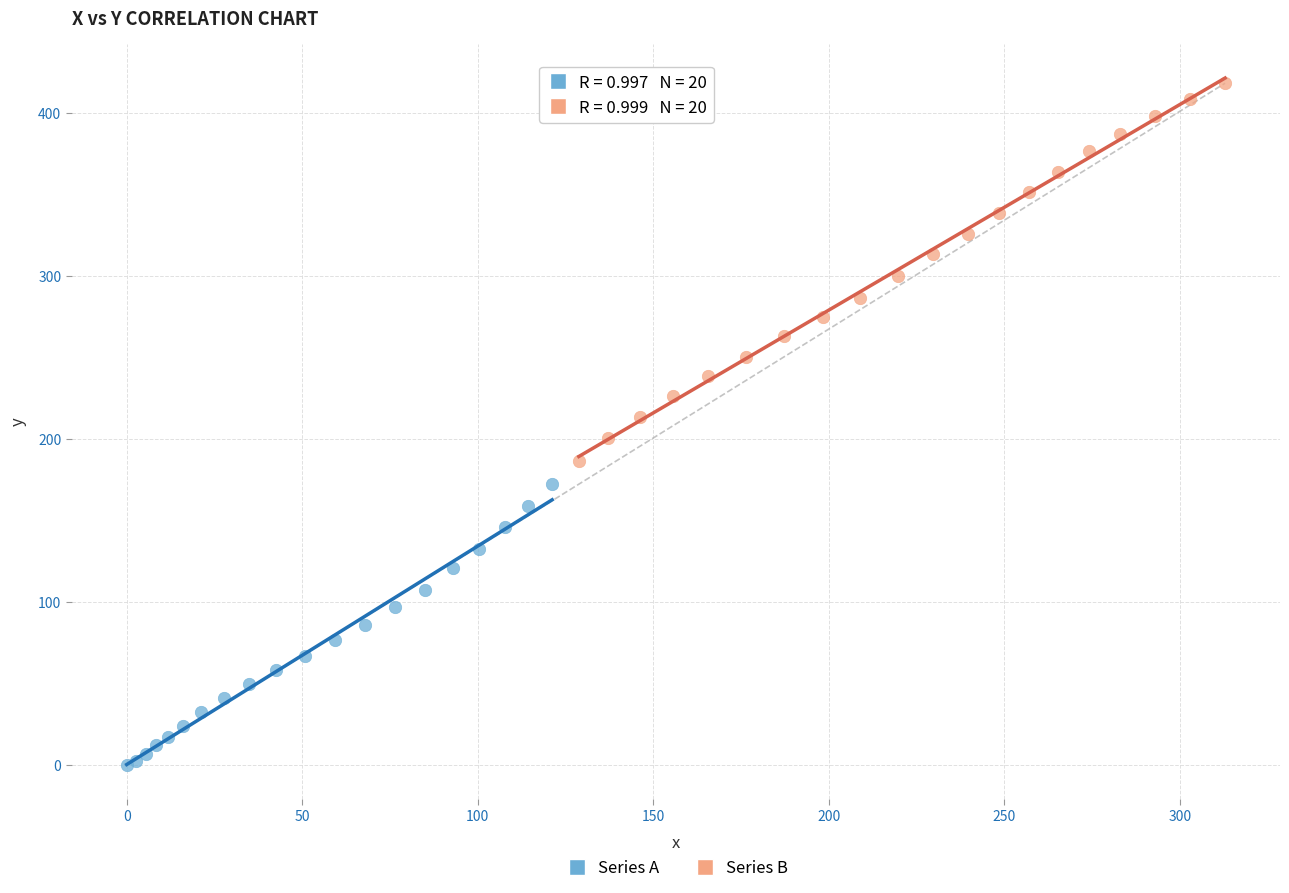

Which series contains the lowest Y value?

Series A